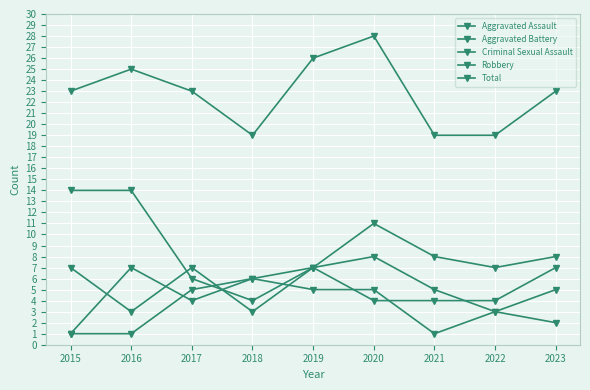

True or false: Total has more than 2 interior local peaks.

False